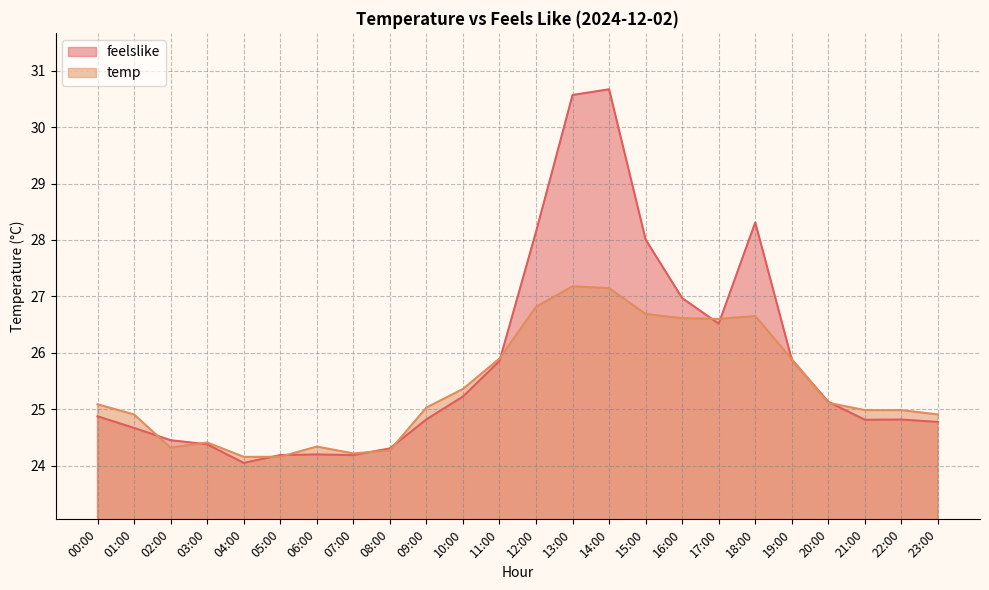

What is the minimum value for temp?

24.2